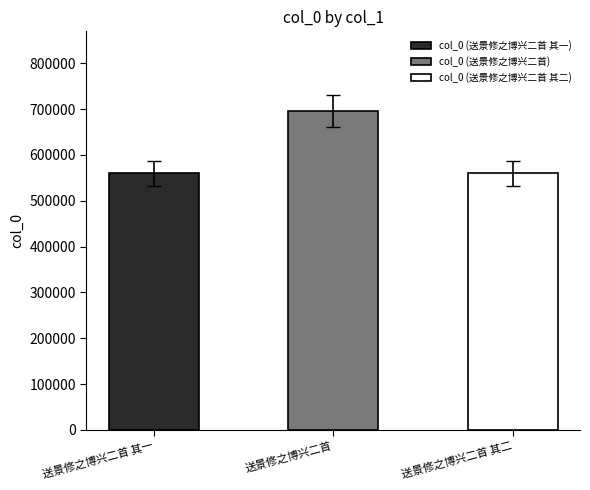

True or false: the data shows 769670.5 at 送景修之博兴二首 其一.

False